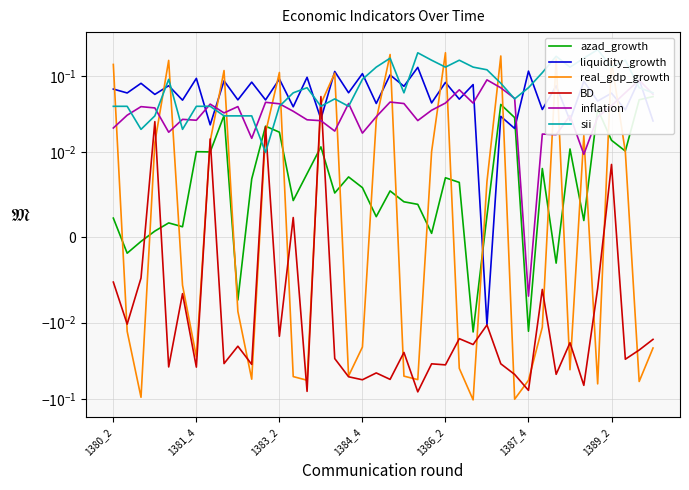

Count the number of categories in the chart.

40